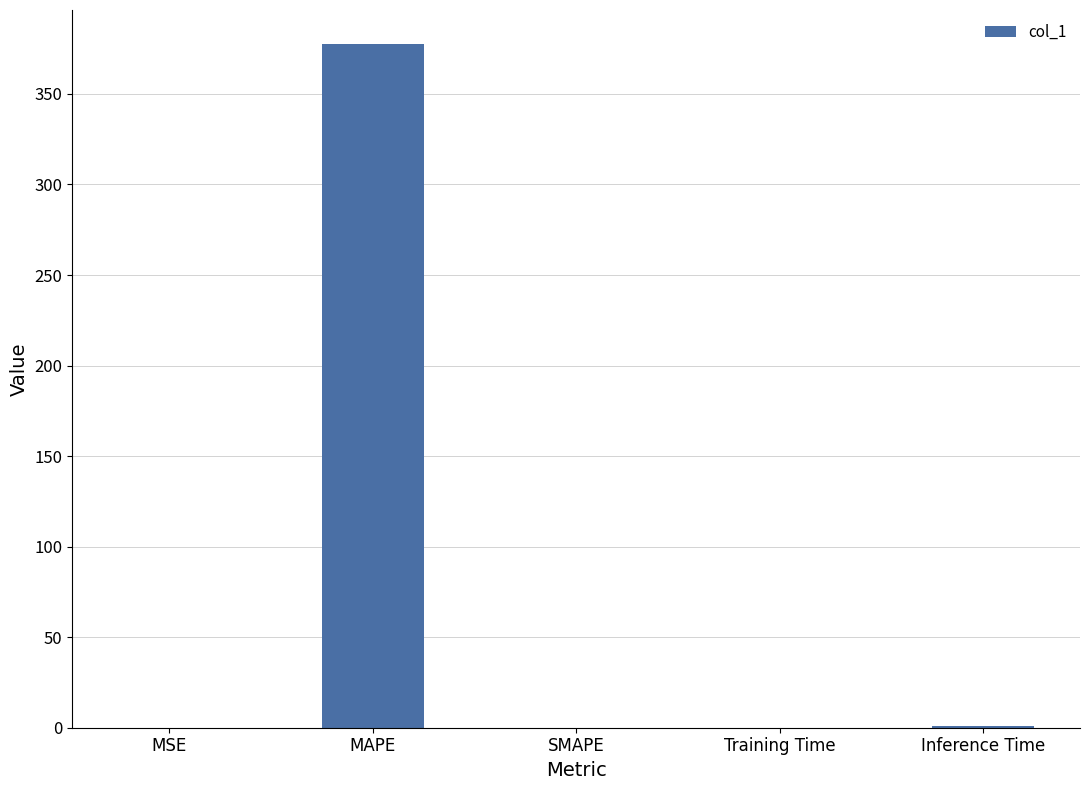

How many distinct data groups are displayed?

1